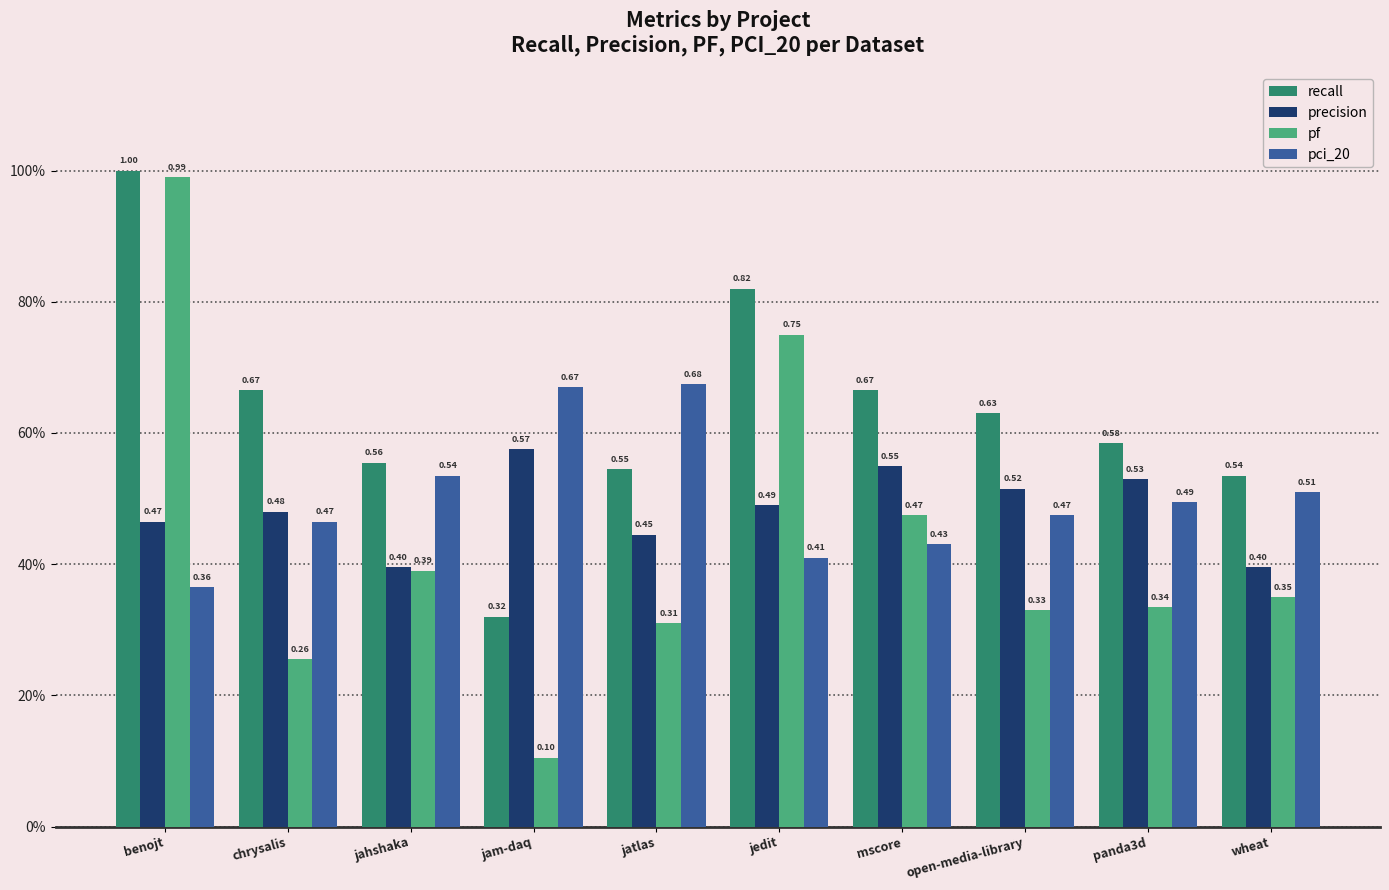

What is the label of the 9th bar from the left?

panda3d